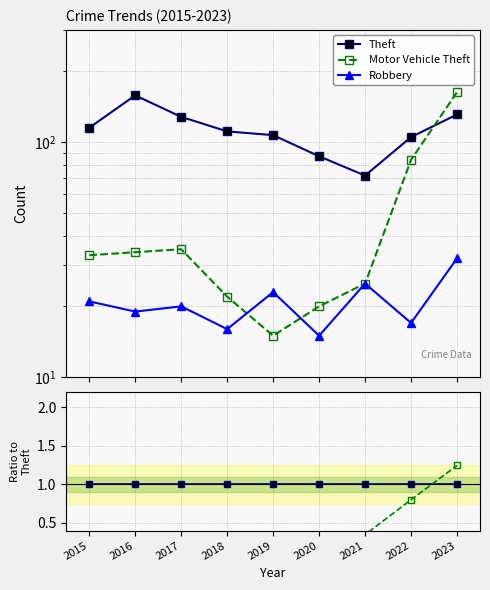

List the series in order of their overall mean, highest first.

Theft, Motor Vehicle Theft, Robbery